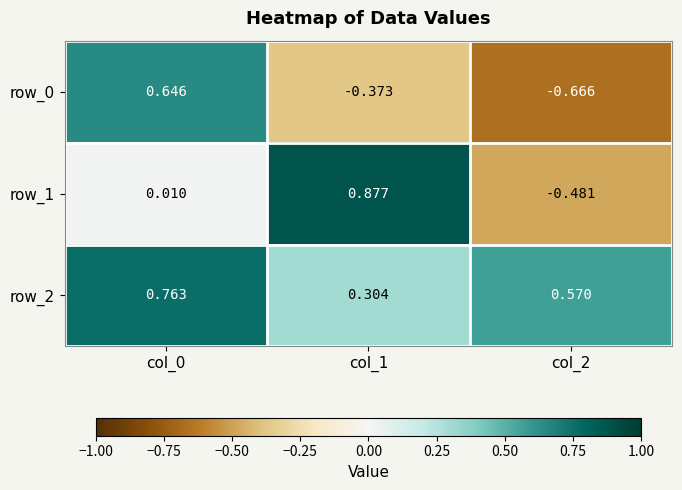

Which has a higher value, col_0 or col_1?

col_0